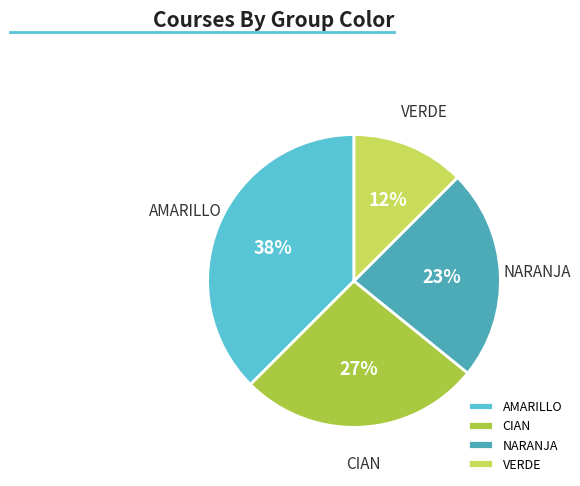

True or false: AMARILLO accounts for 50% of the total.

False